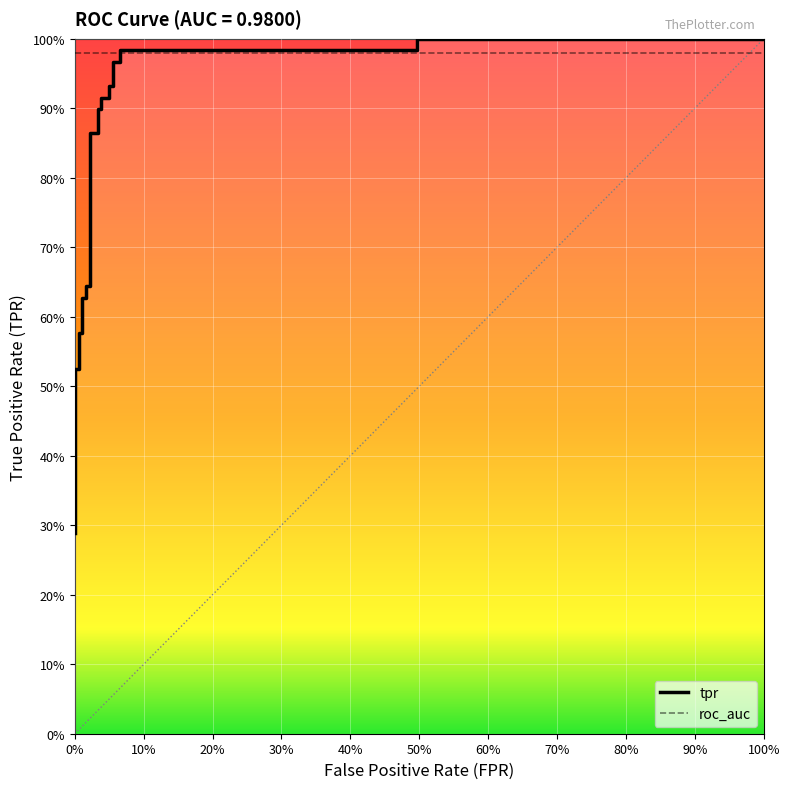

What is the difference between the maximum and minimum values?

0.7